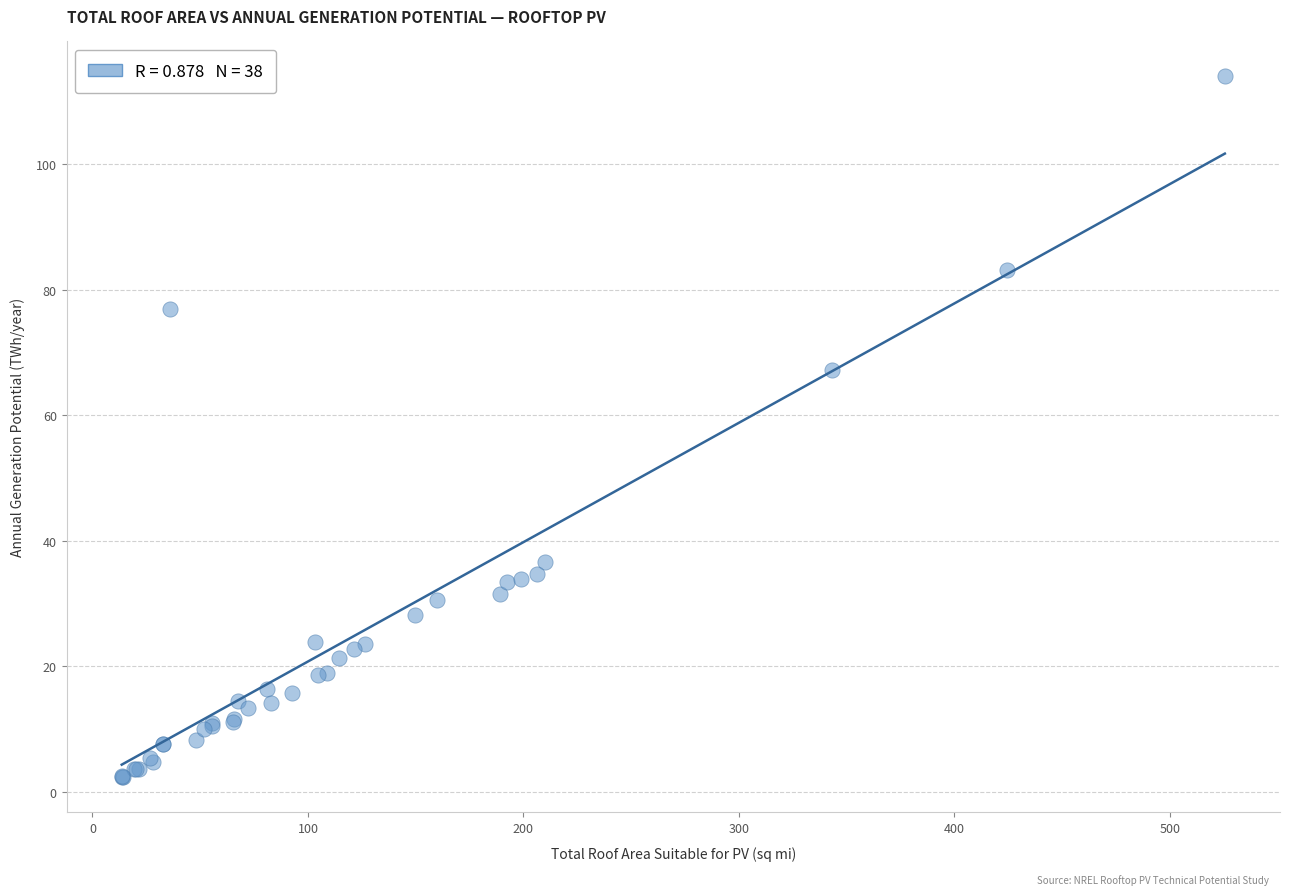

What Y value in the scatter plot is closest to 58?

67.3